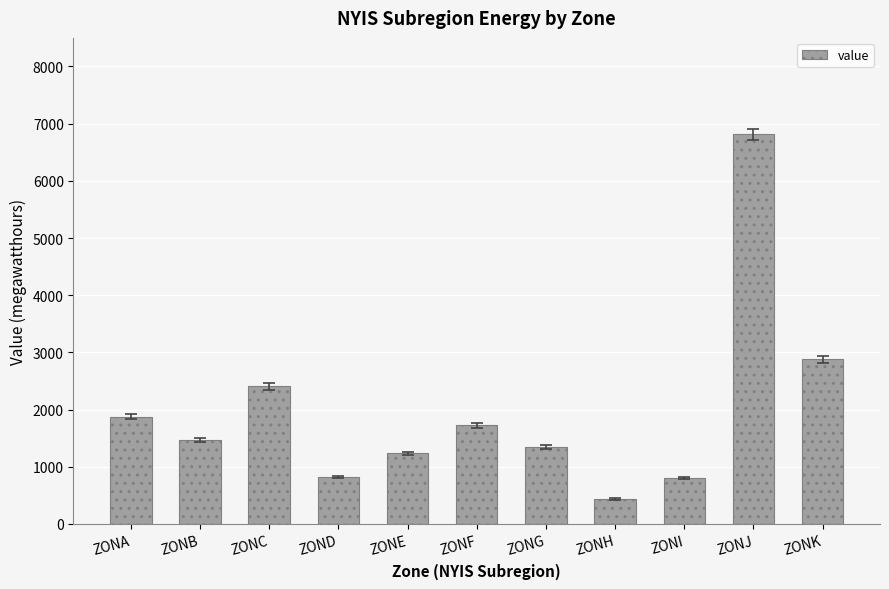

What is the change in value from ZONH to ZONJ?

+6375